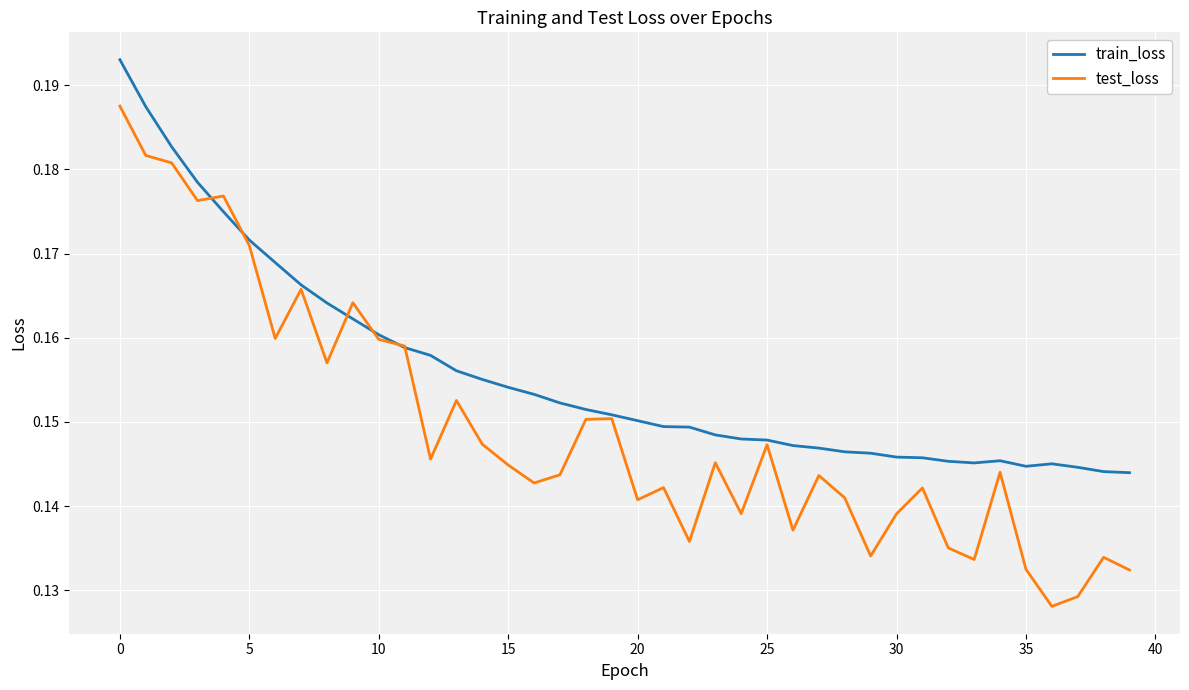

Does the chart display data point markers on the line(s)?

No